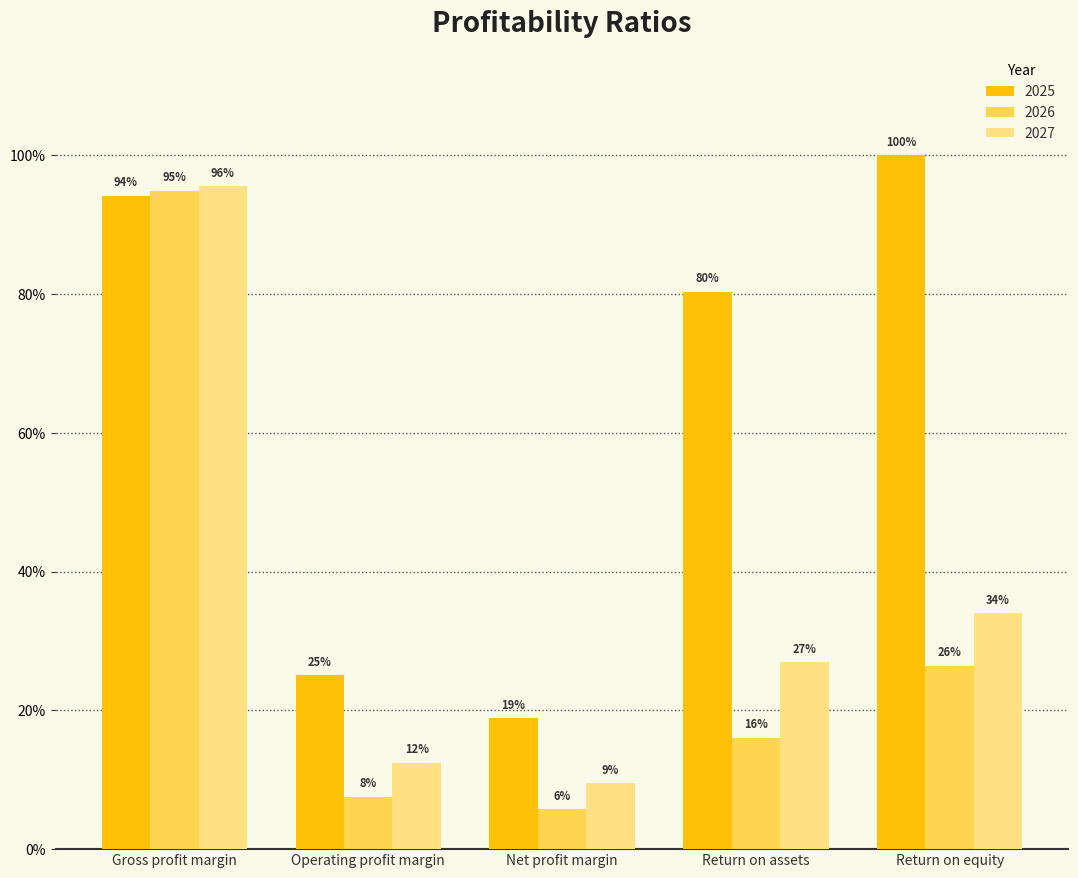

What are all the series names shown in the legend?

2025, 2026, 2027